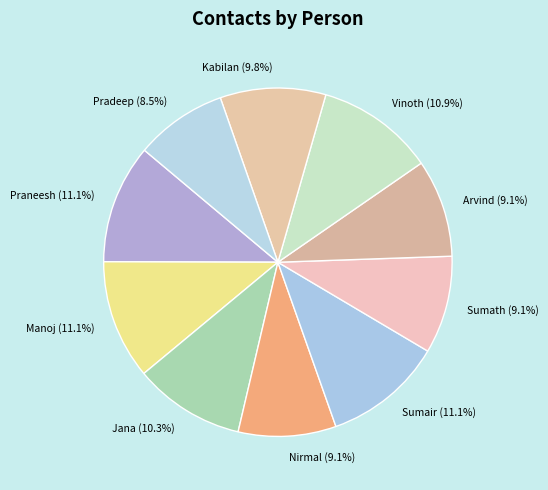

The Nirmal slice represents 15% of the pie. True or false?

False